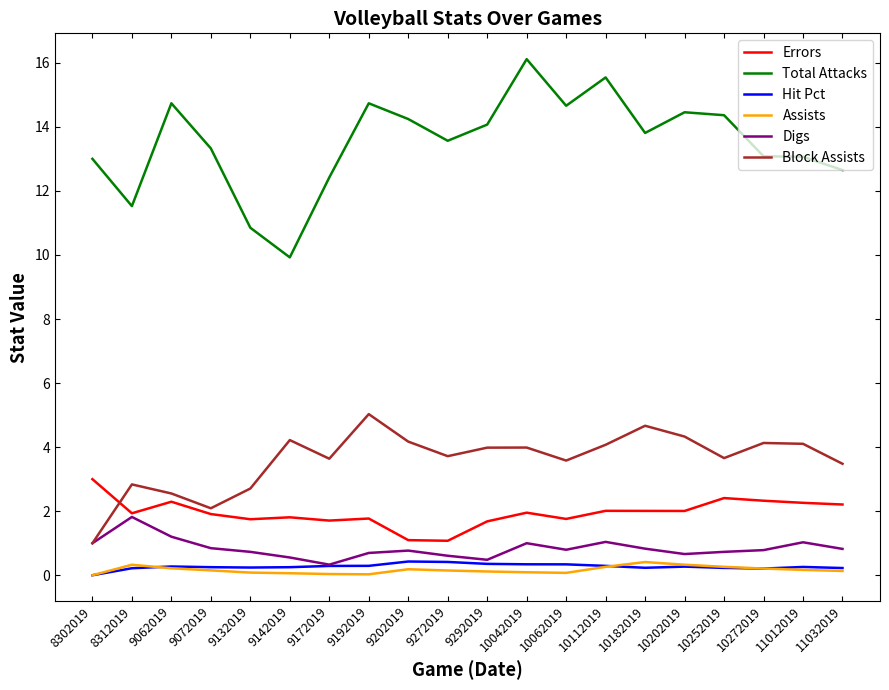

True or false: Hit Pct and Total Attacks cross at least once.

False